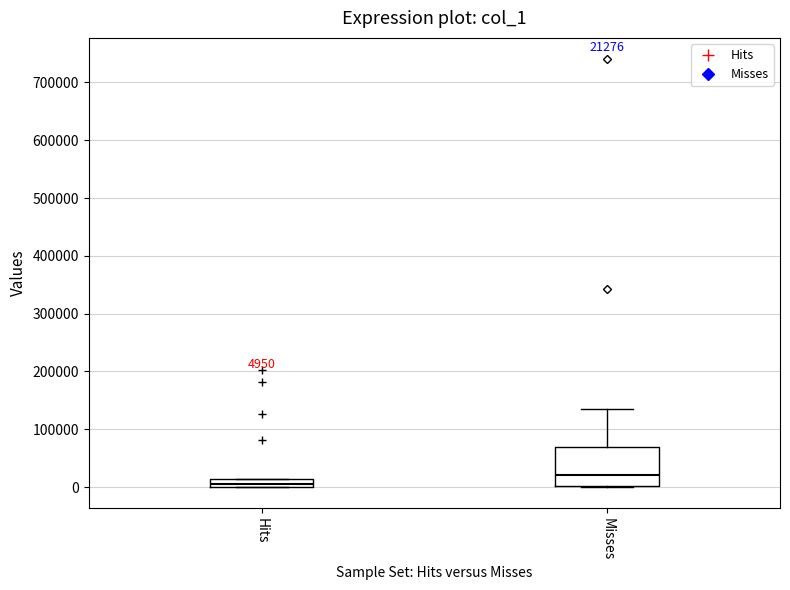

Which box is the tallest, from its lower edge to its upper edge?

Misses